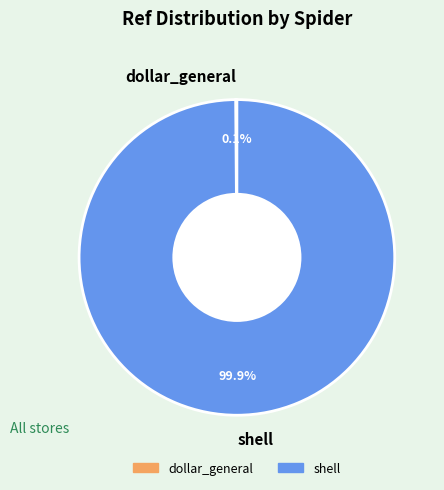

Is there a majority slice in this chart?

Yes